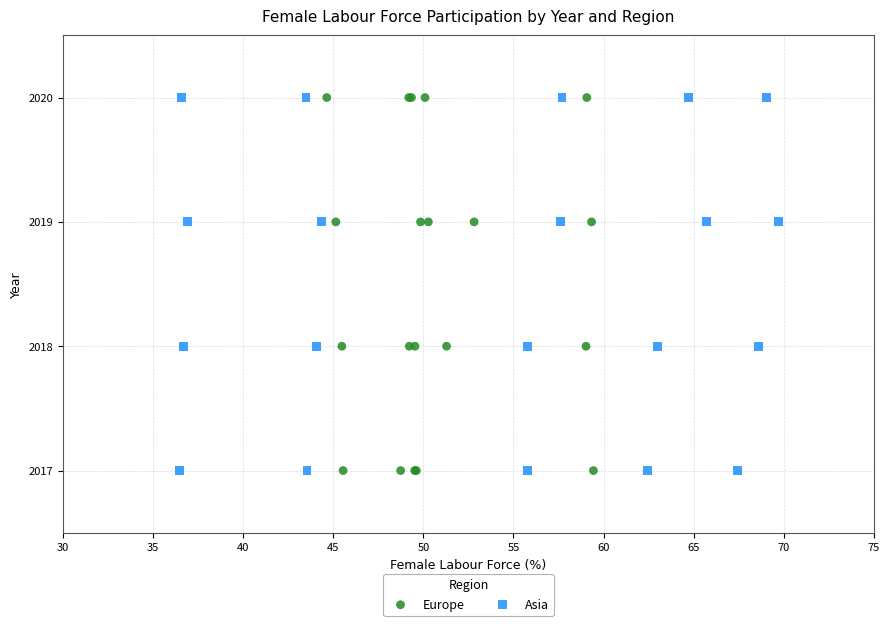

What are all the series names shown in the legend?

Europe, Asia